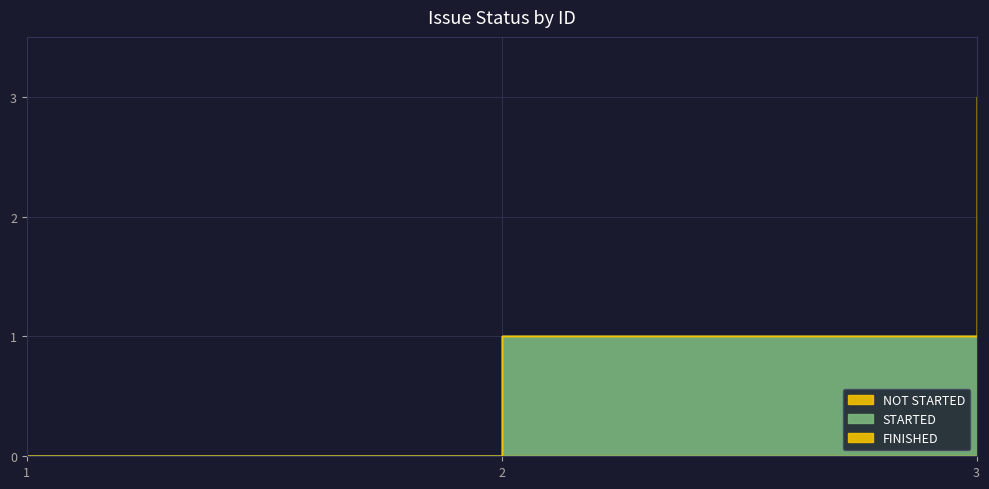

Is it true that STARTED equals 1 at 2?

True